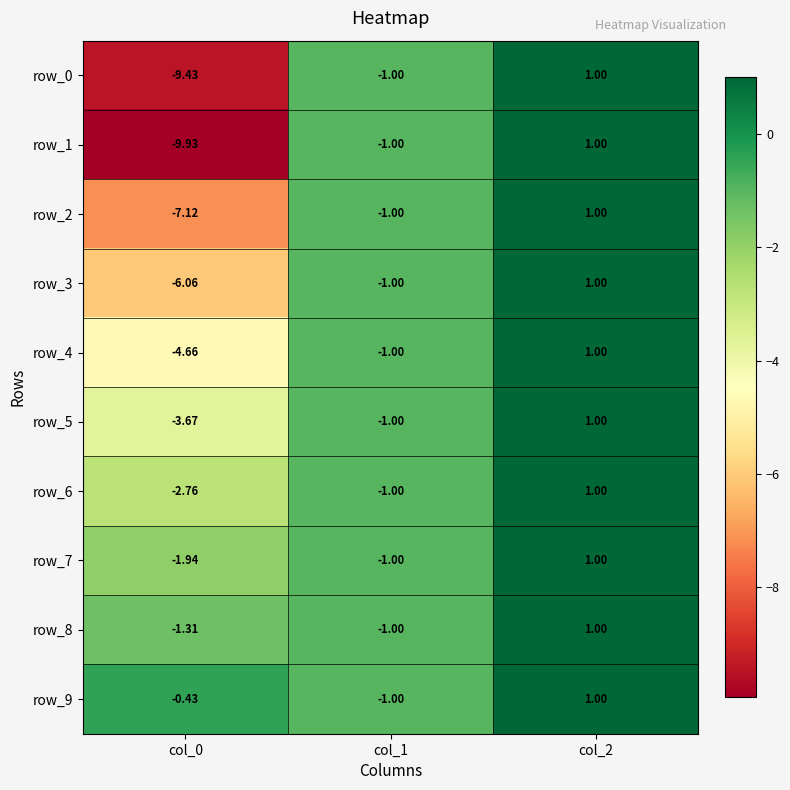

Is the value of row_2 at col_1 greater than the value of row_7 at col_0?

Yes